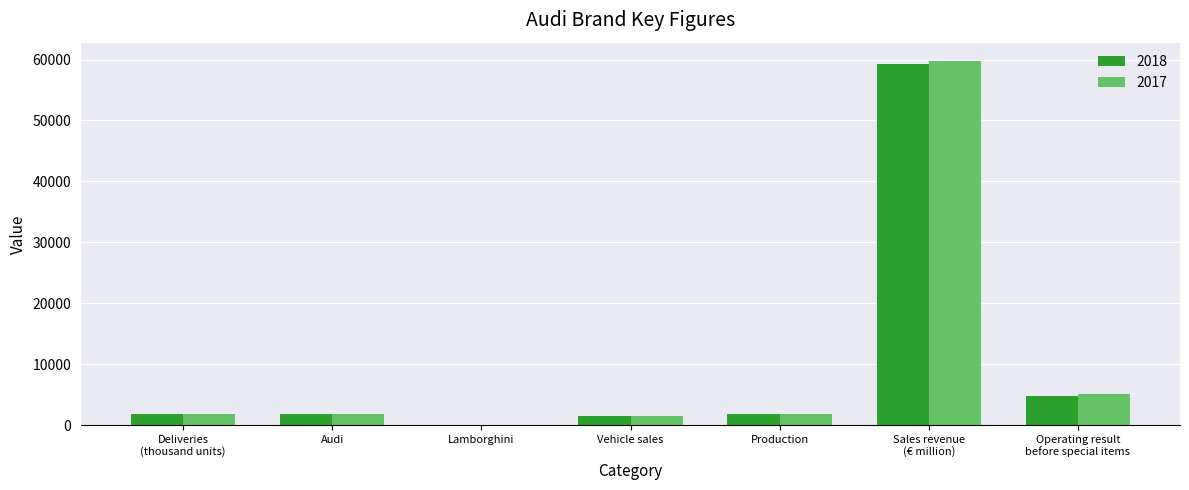

What is the highest value of the 2017 series?

59789